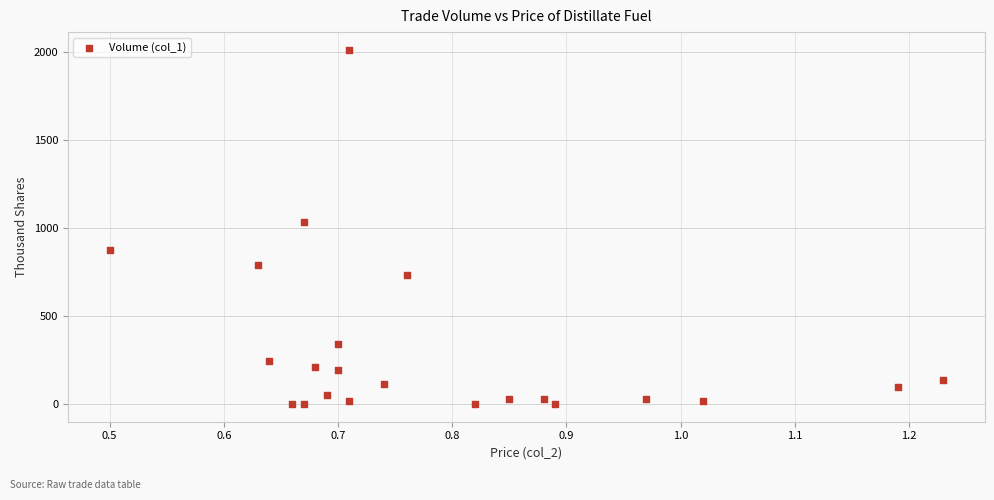

What Y value in the scatter plot is closest to 1006?

1032